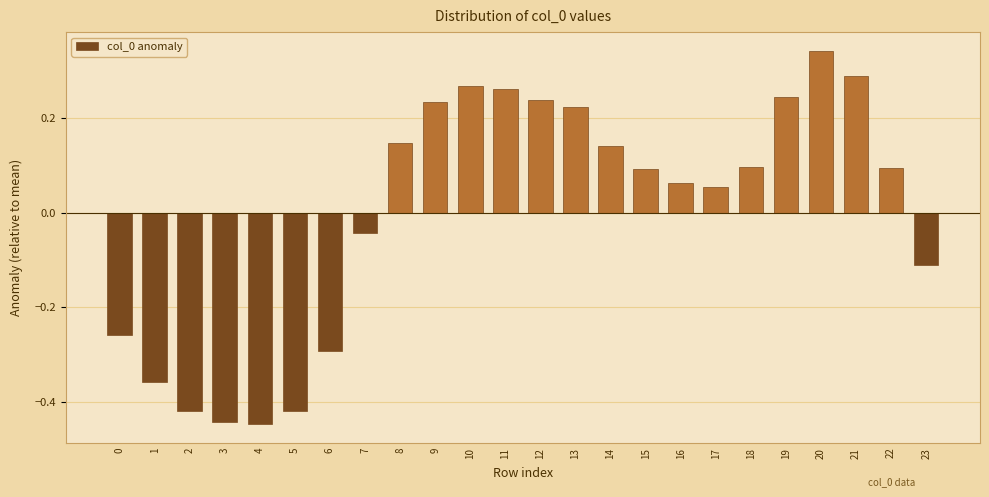

Where does the data first go above 0?

8